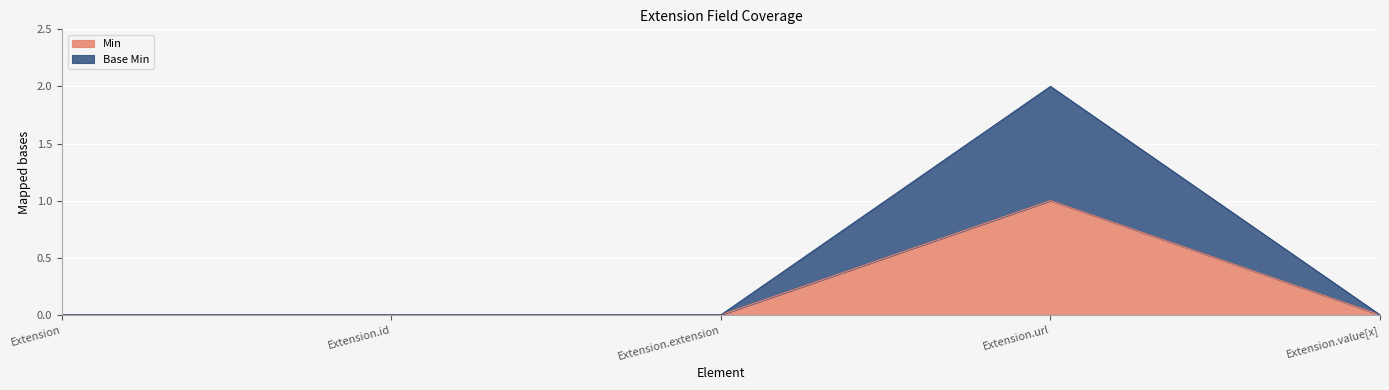

True or false: Base Min and Min intersect in this chart.

False